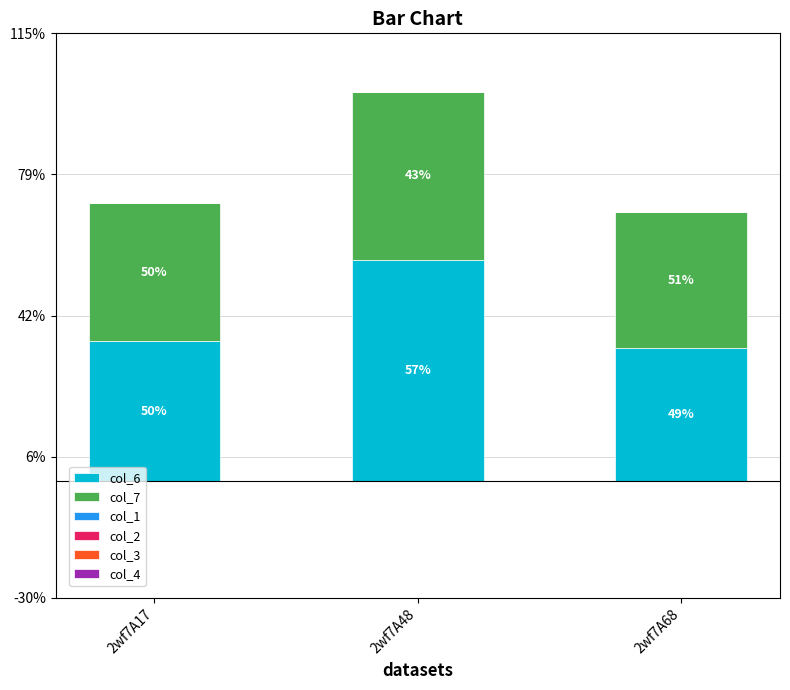

What is the total value across all series at 2wf7A17?

10.2